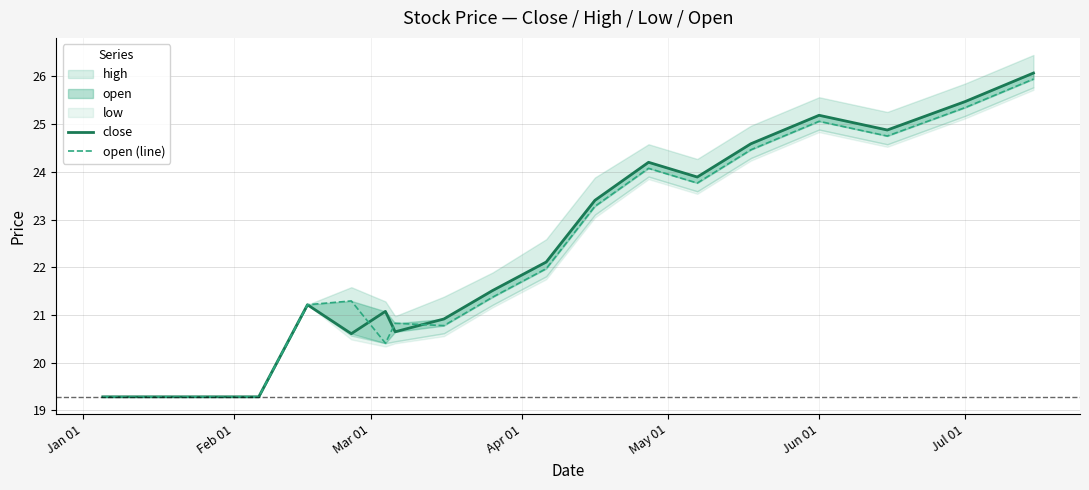

Which series ends up on top after the final intersection of close and open (line)?

close